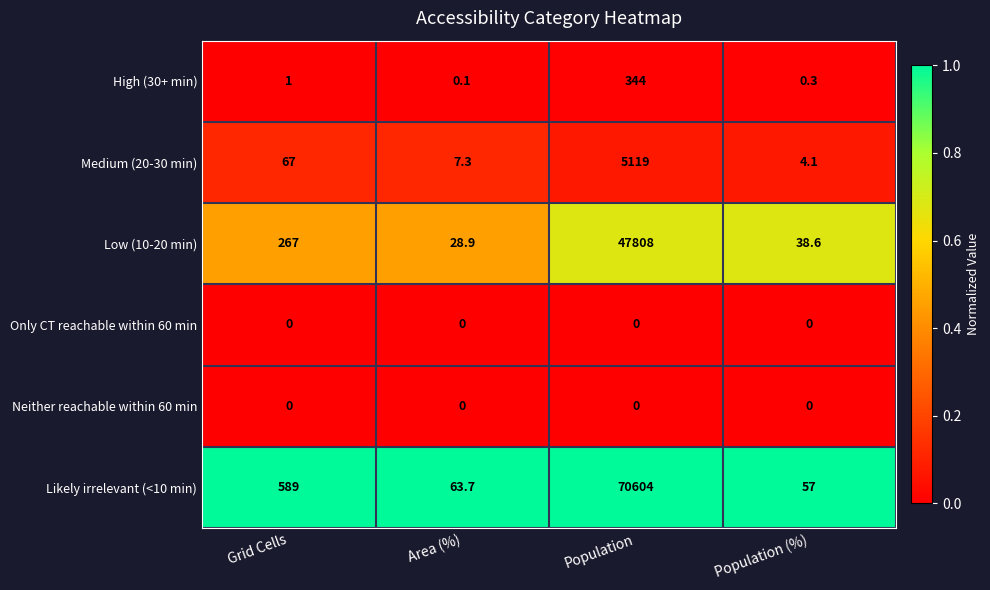

Which series has the largest total across all categories?

Likely irrelevant (<10 min)